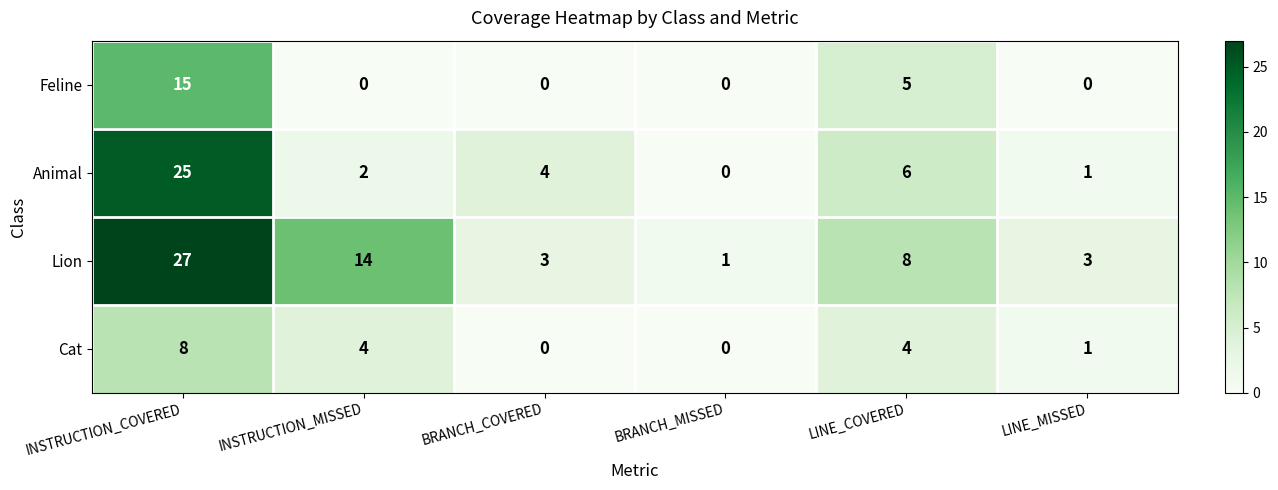

What is the greatest value displayed?

27